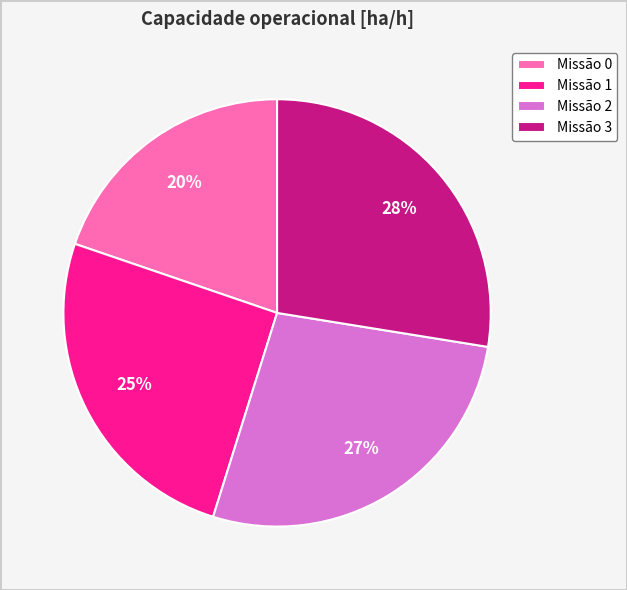

To the nearest percent, what is the average slice percentage?

25%